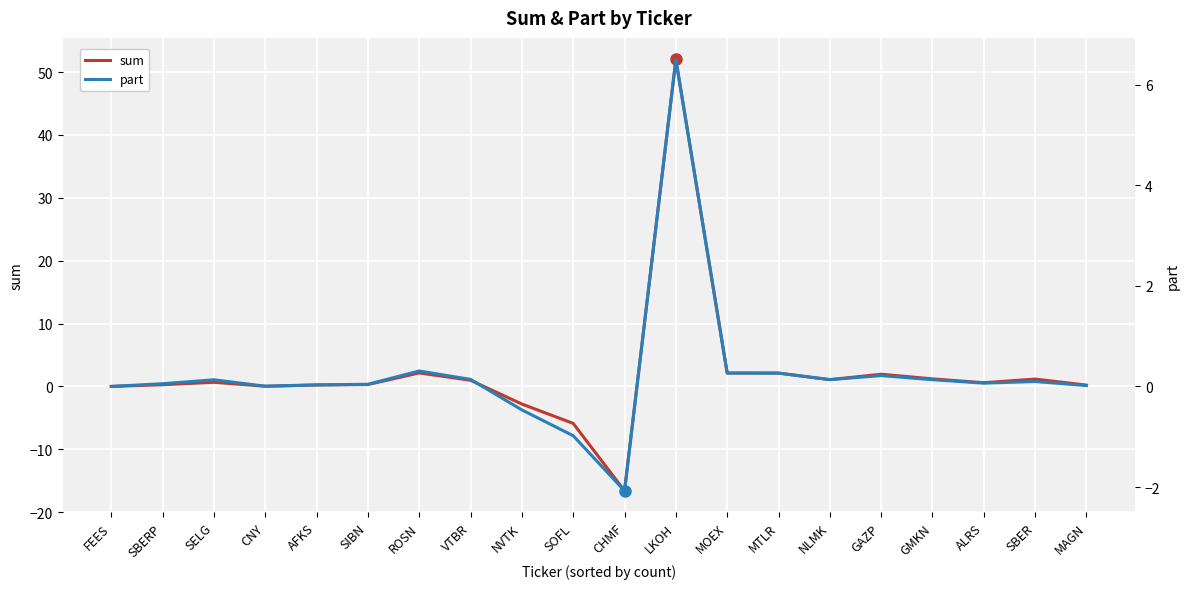

Which series has the largest range (max minus min)?

sum